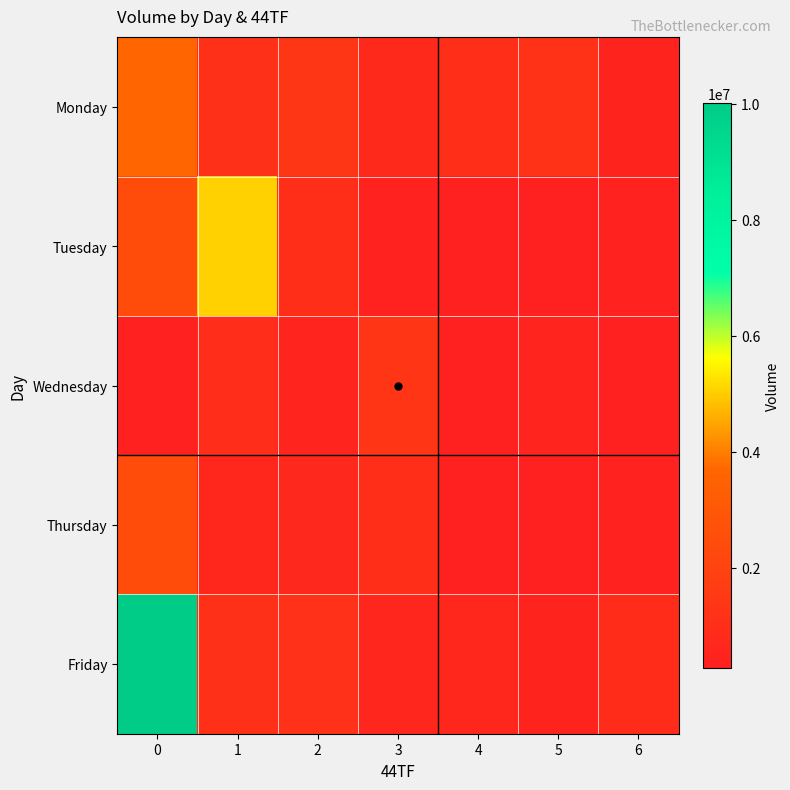

At 2, list the series in order from smallest to largest.

Wednesday, Thursday, Tuesday, Friday, Monday